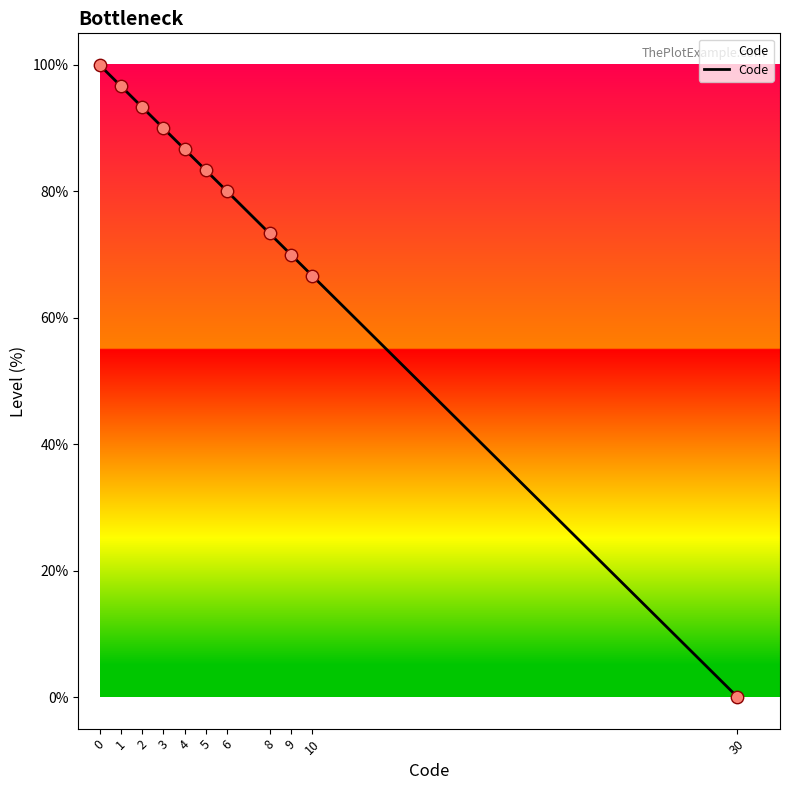

What is the change in value from 3 to 10?

-23.3